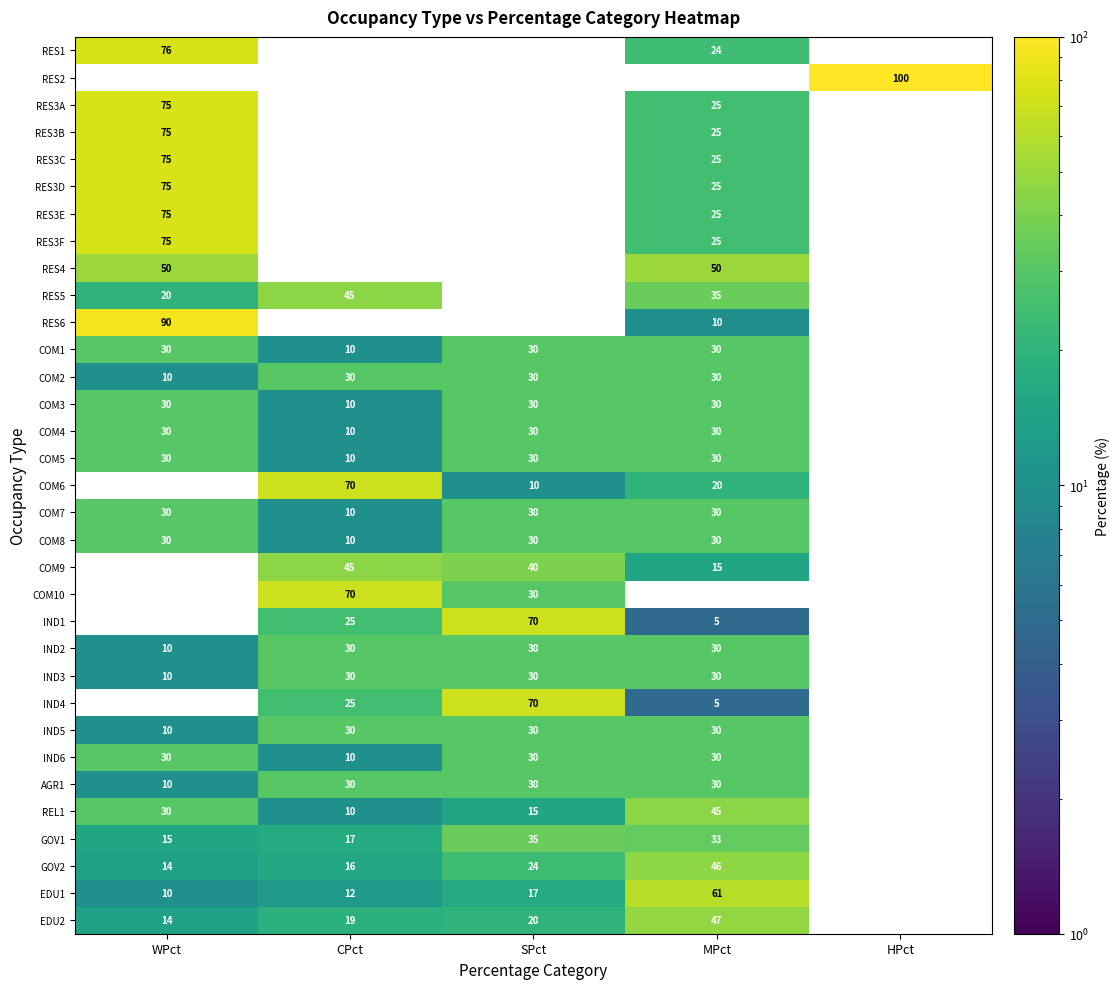

At which category is the sum across all series the highest?

WPct